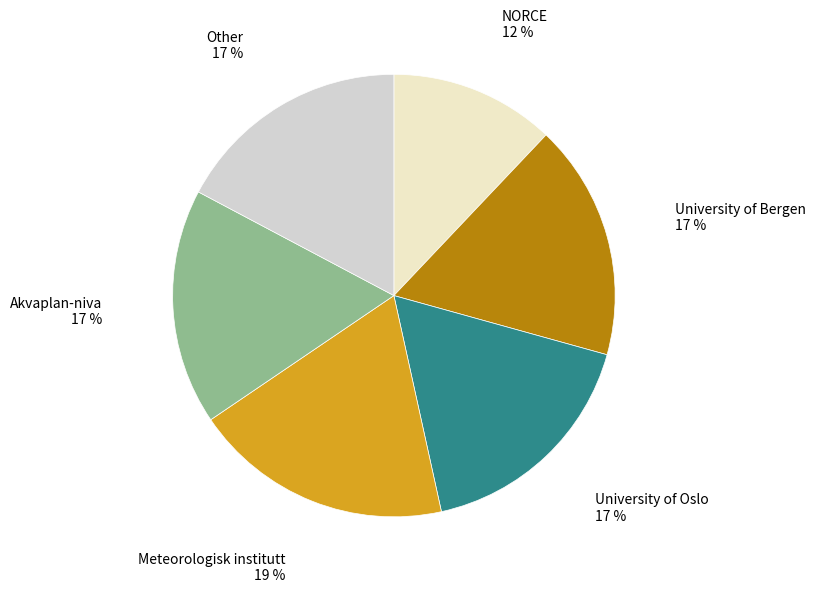

True or false: NORCE accounts for 12% of the total.

True